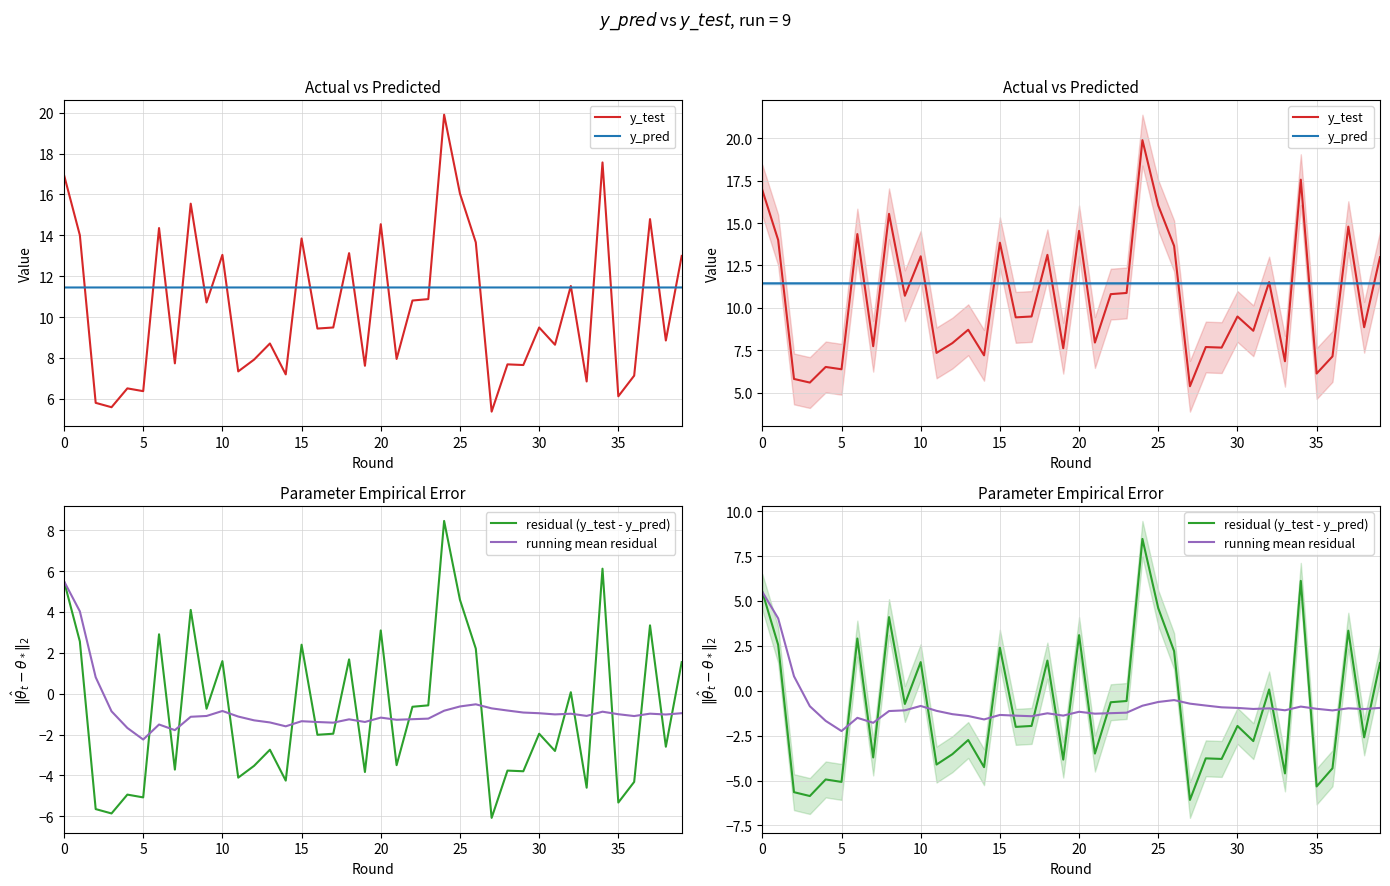

What is the total value across all series at 11?

13.6